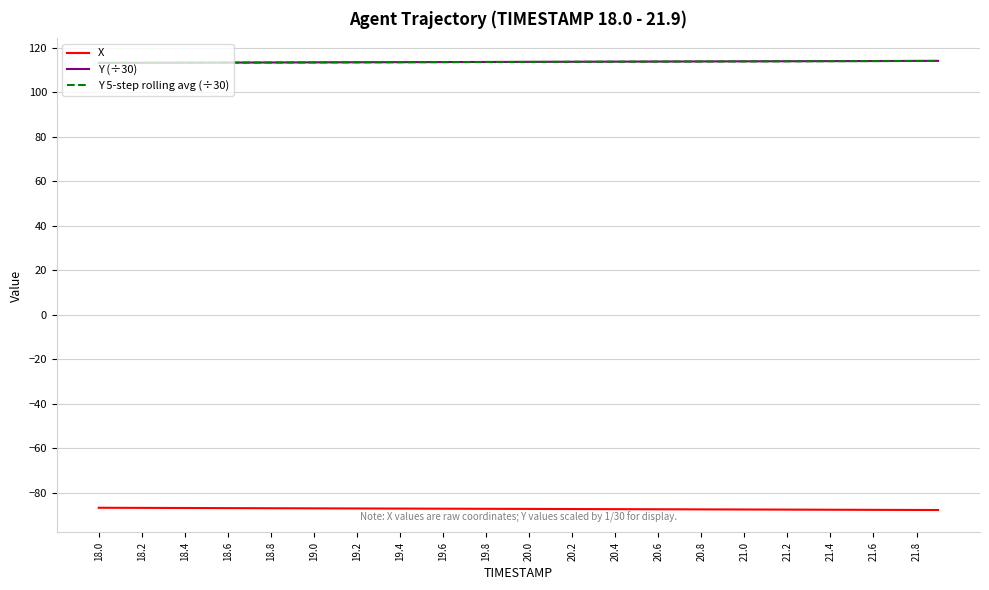

What is the greatest value displayed?

114.1